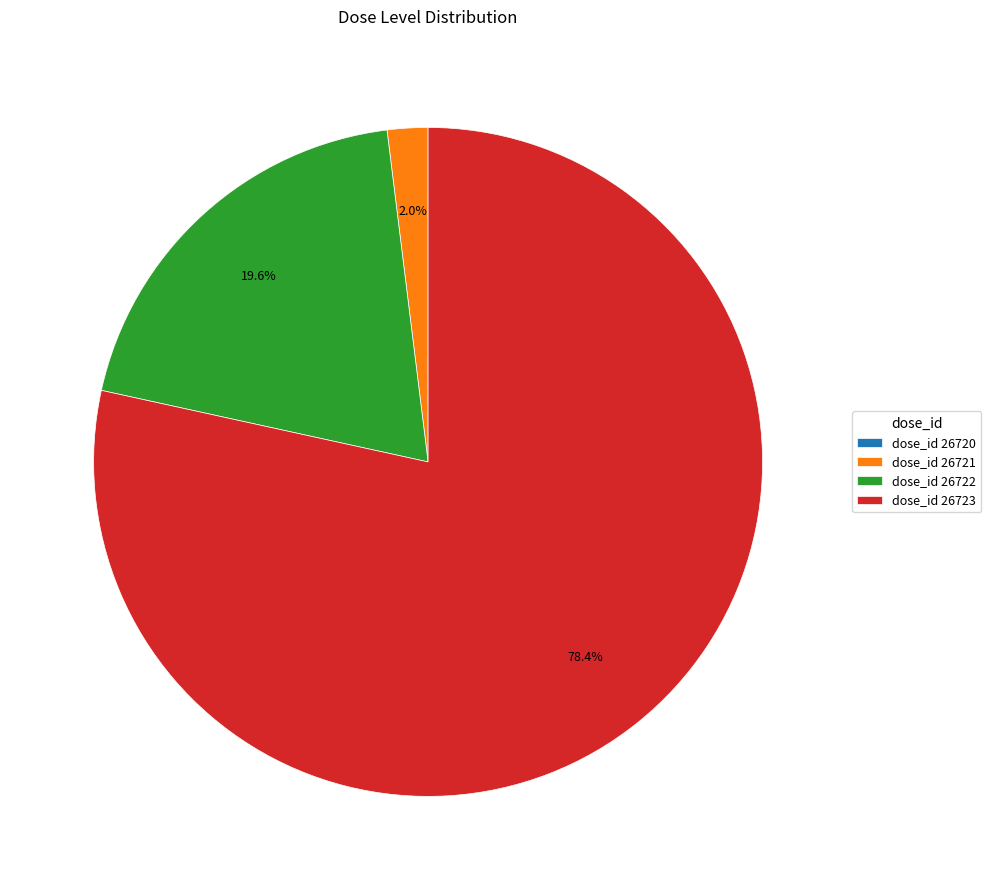

What is the largest slice in the pie chart?

dose_id 26723